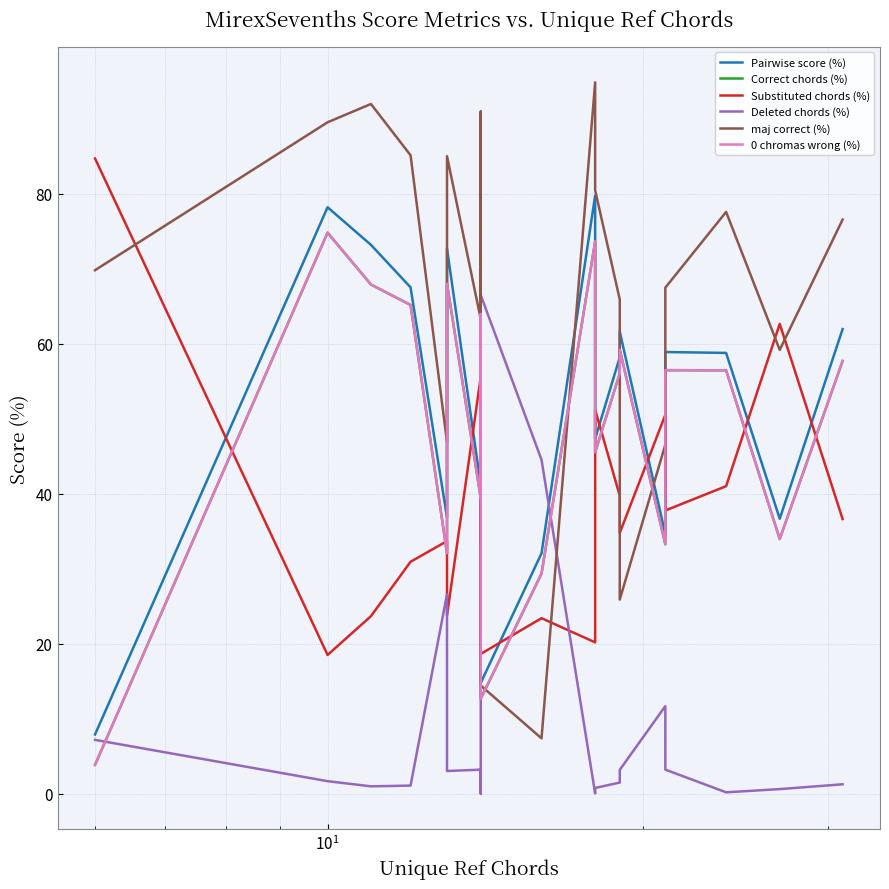

What is the value of the maj correct (%) point at the 19th from the left?

59.2